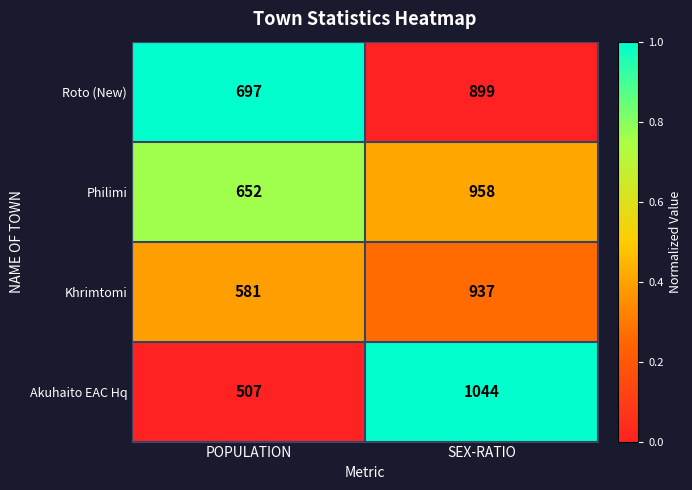

What is the approximate value of Akuhaito EAC Hq at SEX-RATIO, to the nearest 50?

1050